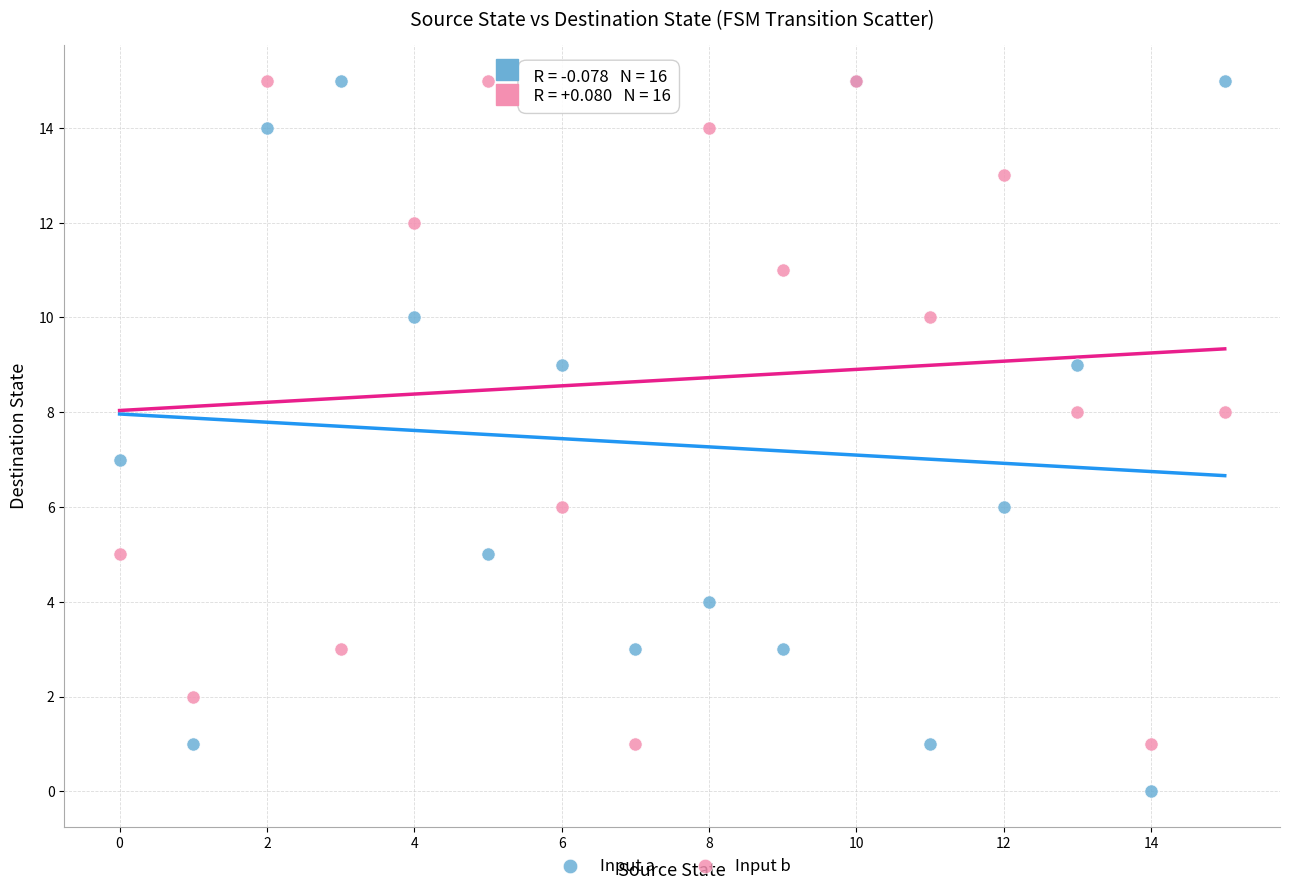

What are all the series names shown in the legend?

Input a, Input b